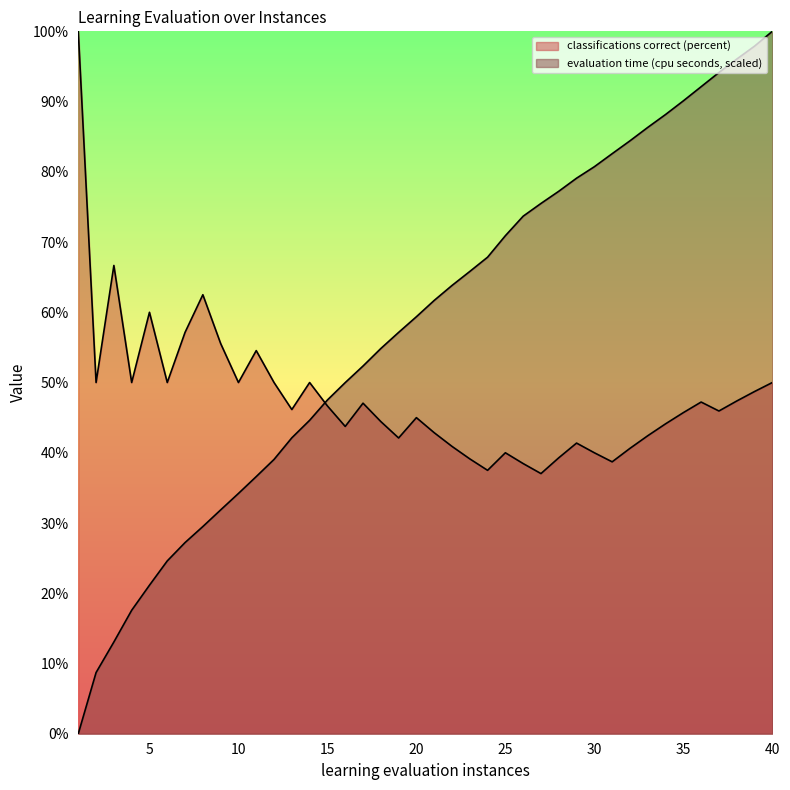

How many series are shown in this chart?

2